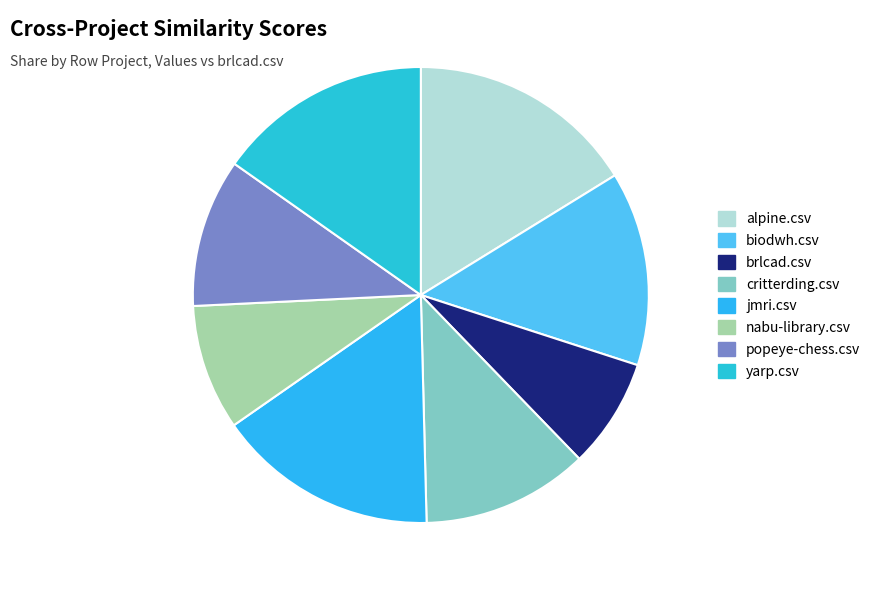

How many segments does this pie chart have?

8